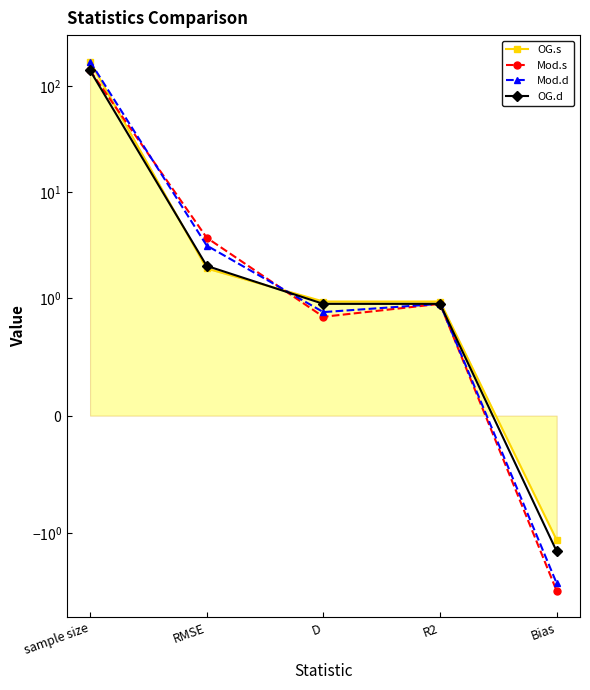

Which category has the lowest value in the Mod.s series?

Bias